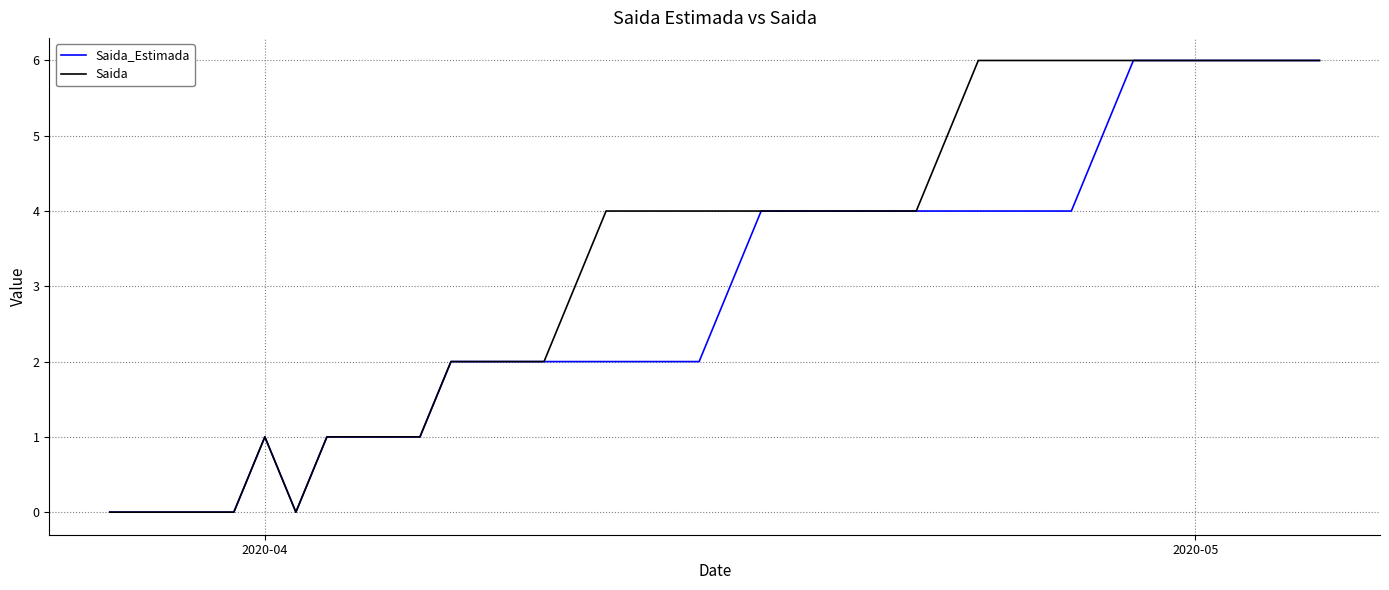

What is the maximum value shown in the chart?

6